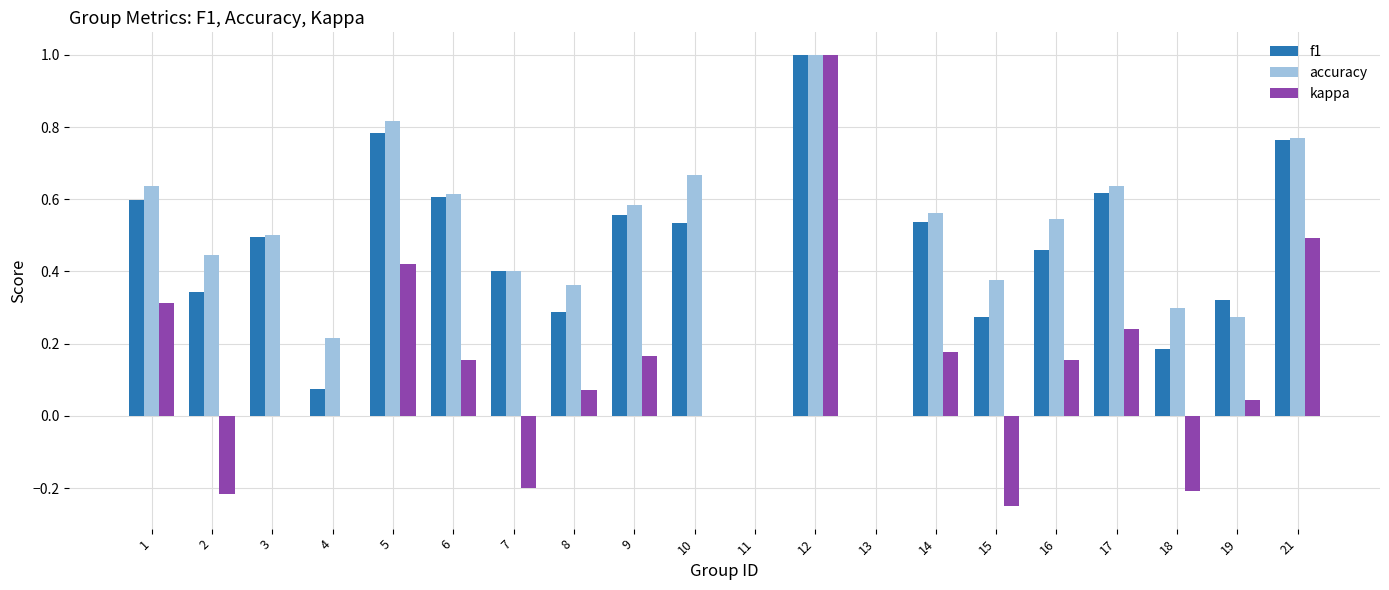

What is the sum of all kappa values?

2.4